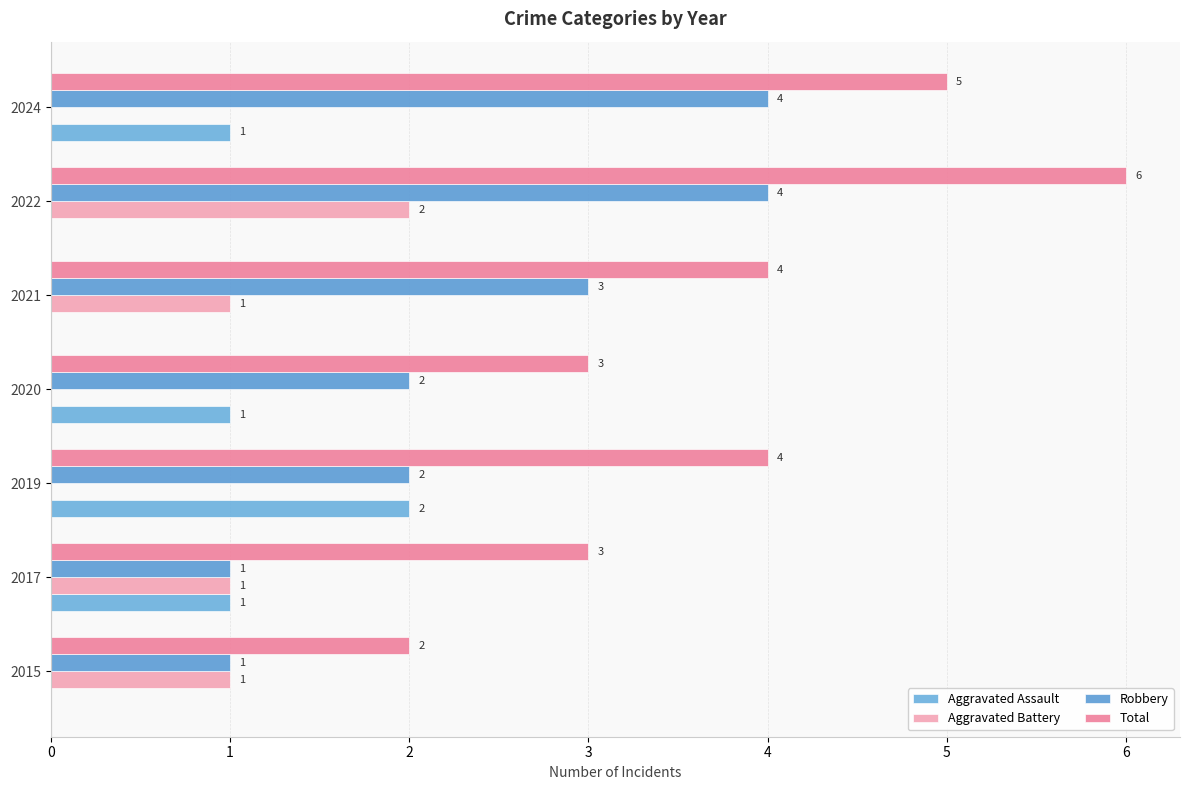

At how many categories does at least one series exceed 4?

2